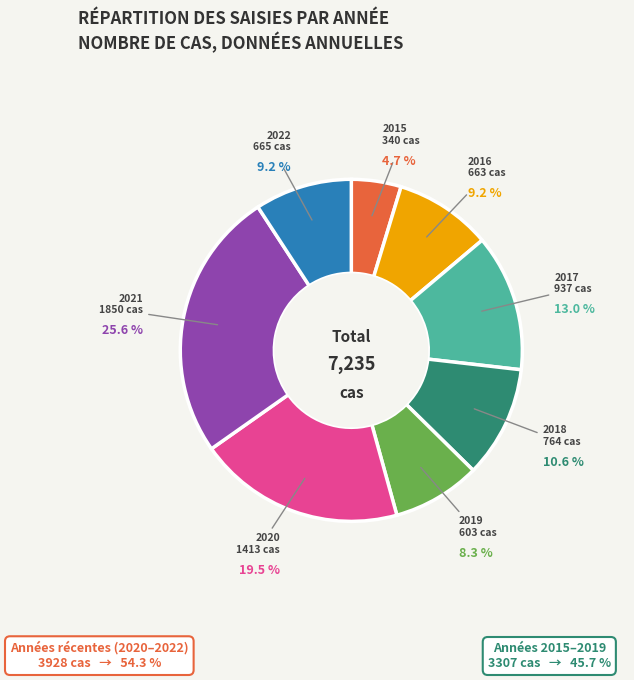

Is there any slice that represents more than half of the pie?

No